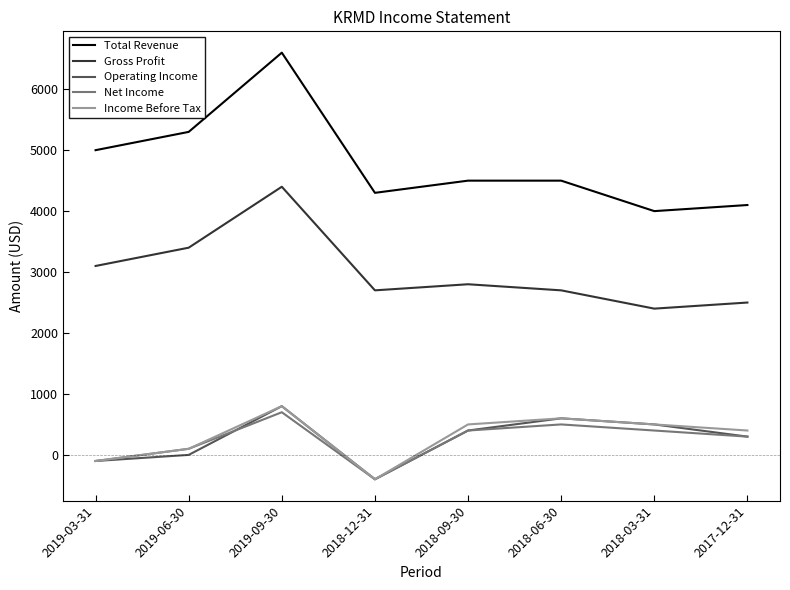

What position from the left is 2018-09-30?

5